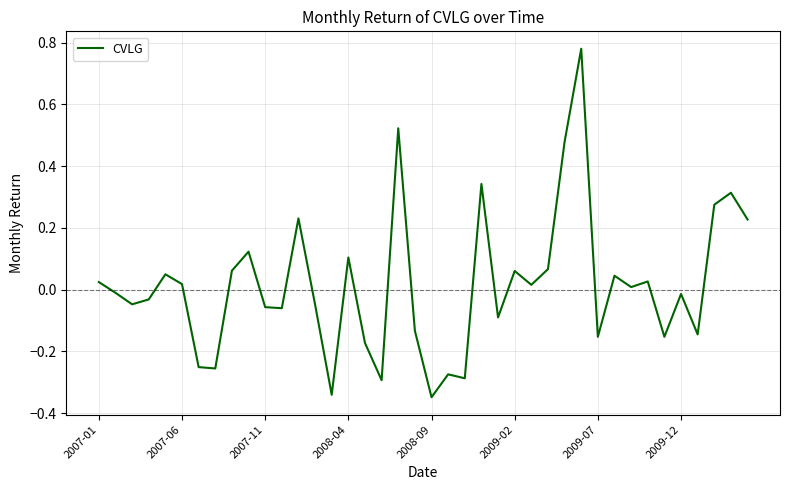

What is the difference between the maximum and minimum values?

1.1